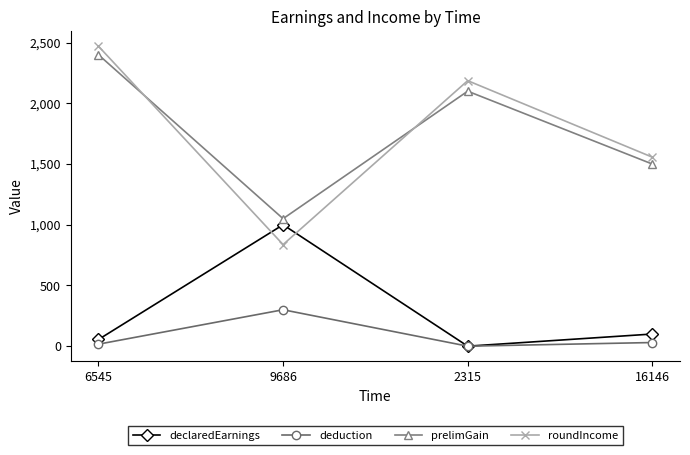

How many values in the roundIncome series exceed 2186?

2